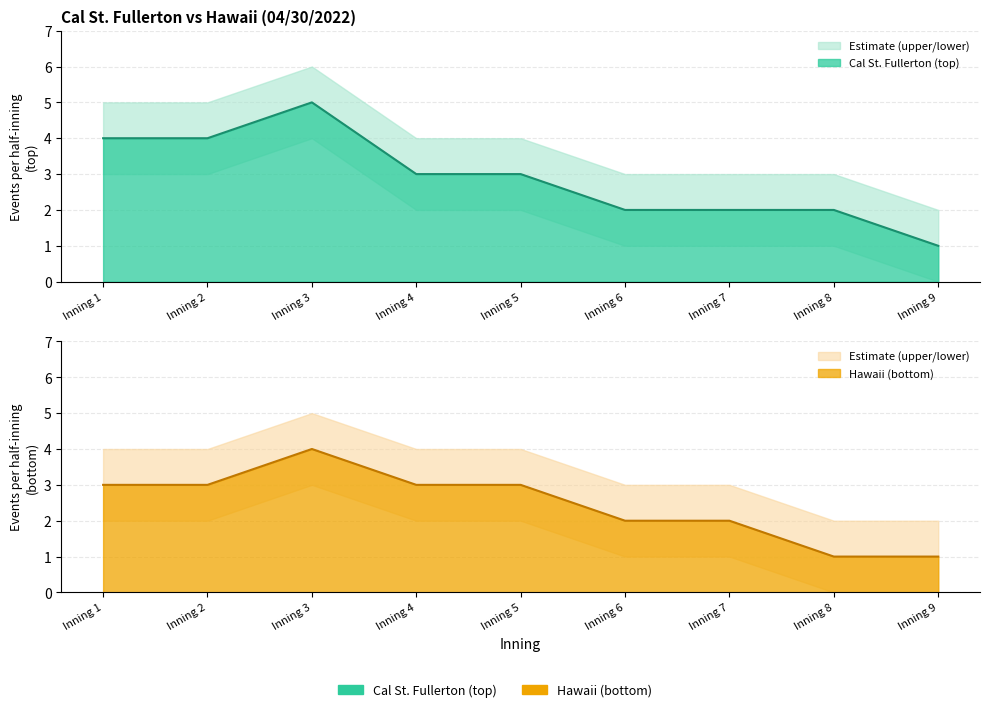

Which series has the largest range (max minus min)?

top_events